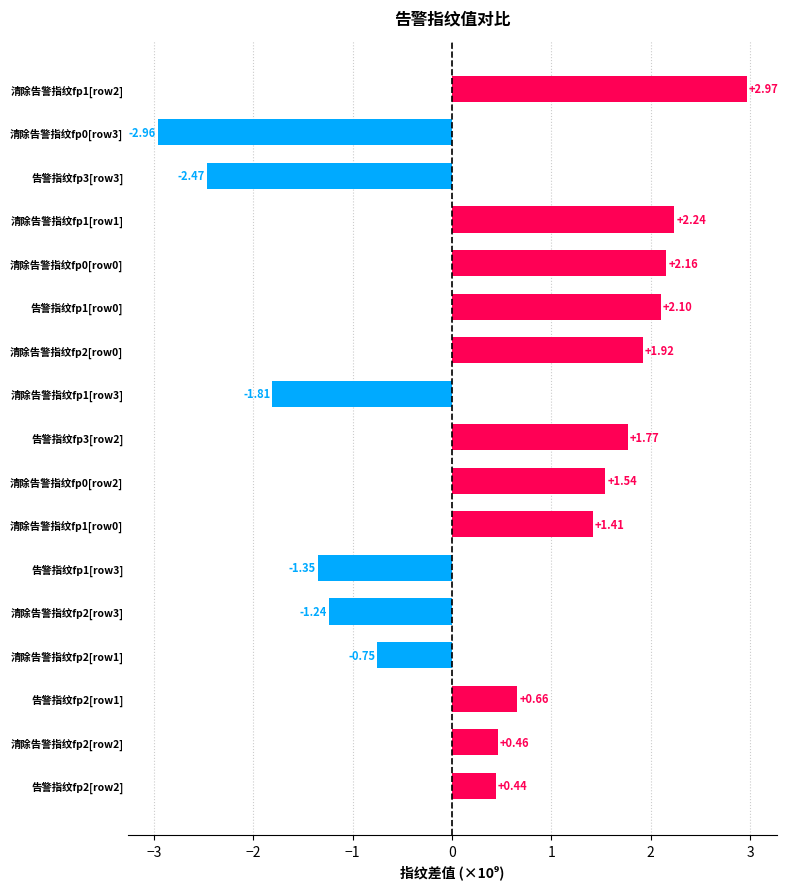

What is the difference between the maximum and minimum values?

5.9